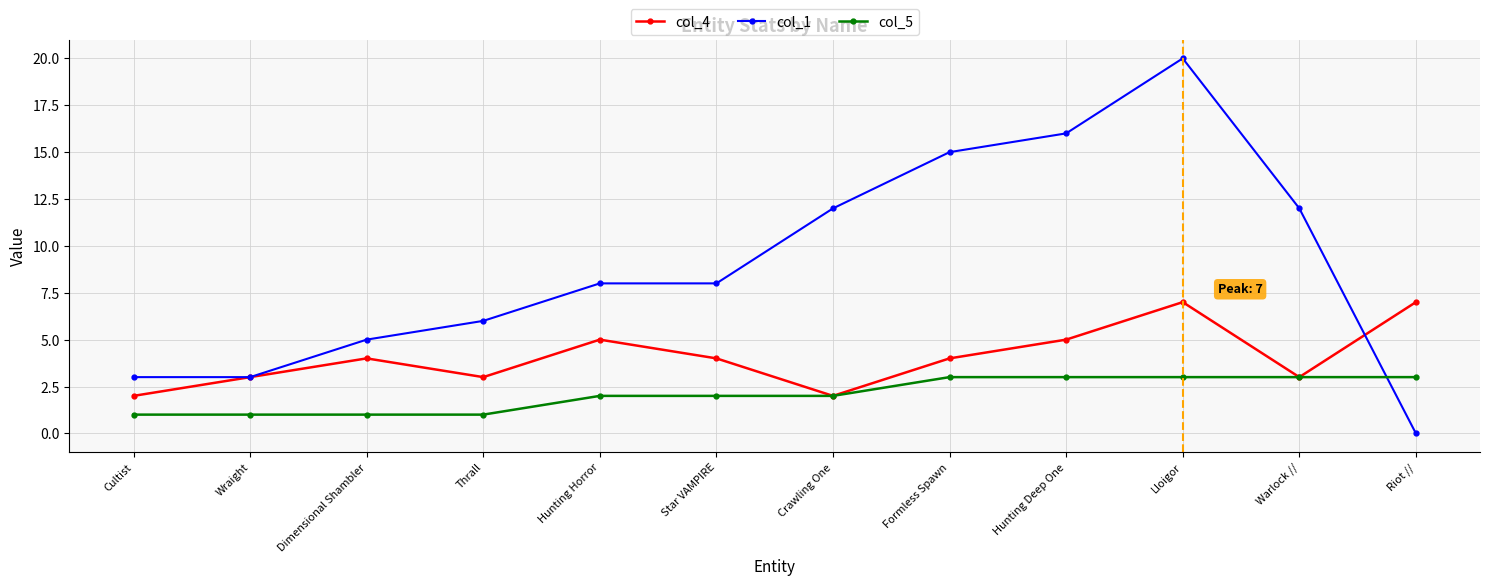

What is the label of the 11th point from the right?

Wraight